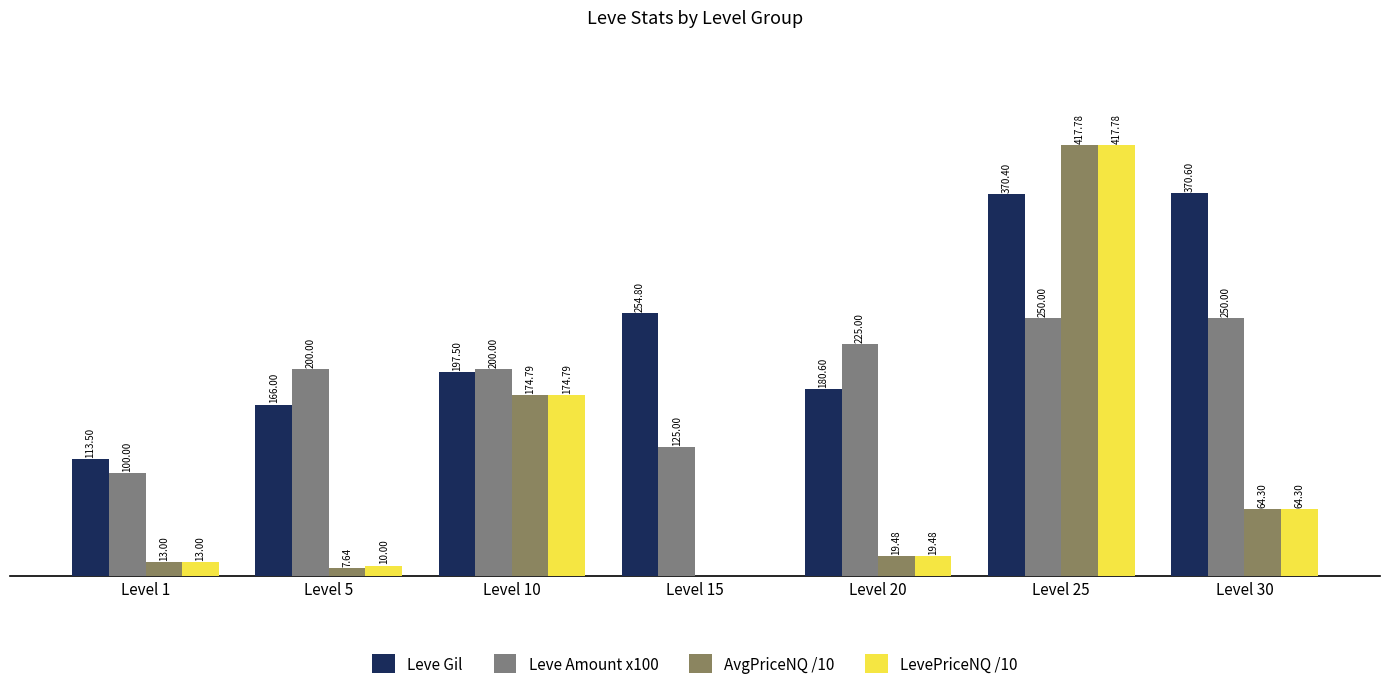

Rank the series at Level 30 from lowest to highest value.

AvgPriceNQ /10, LevePriceNQ /10, Leve Amount x100, Leve Gil